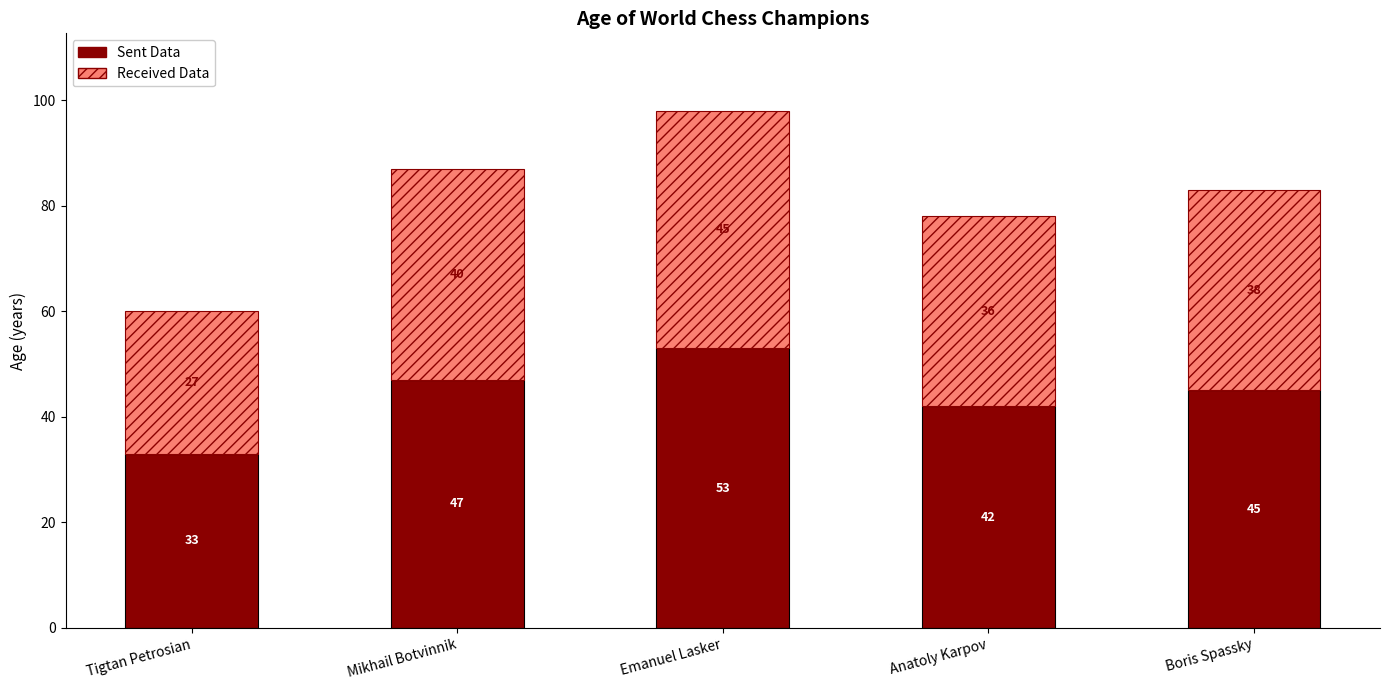

Reading left to right, list the values for the Sent Data series.

33	47	53	42	45